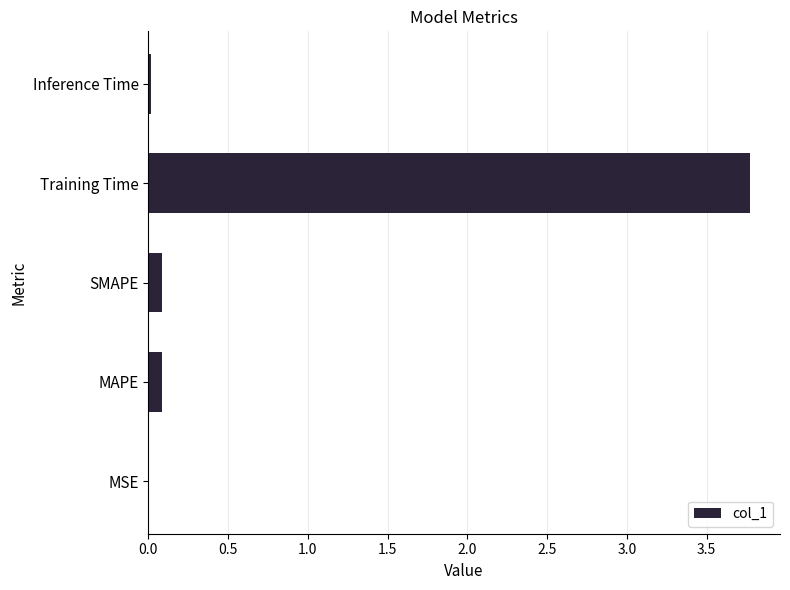

What is the sum of all values?

4.0